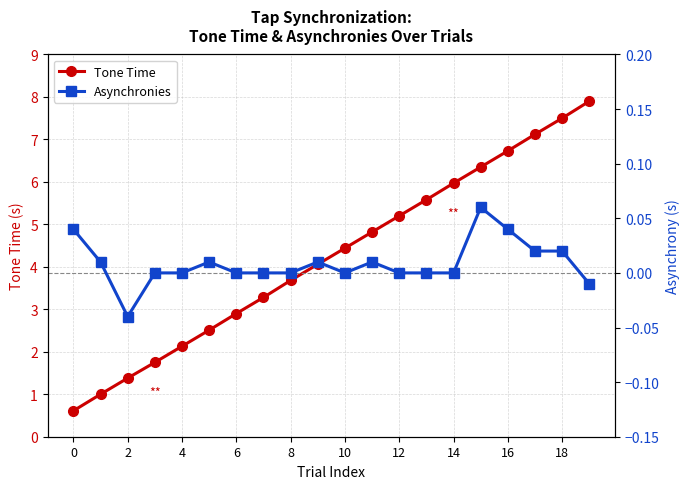

Read the Tone Time value at 13.

5.6